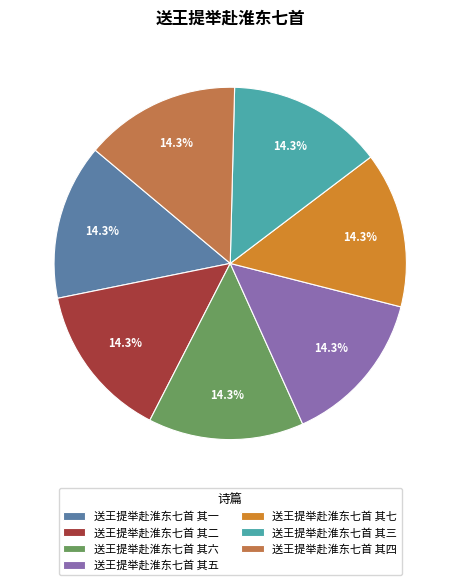

What portion of the pie excludes 送王提举赴淮东七首 其三?

85.7%